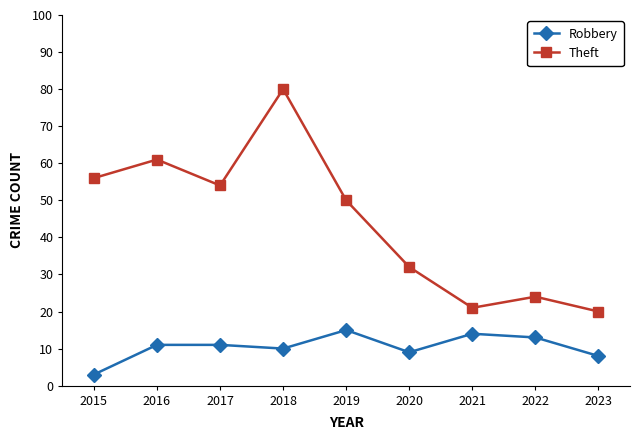

True or false: Robbery has a value of 10 at 2019.

False